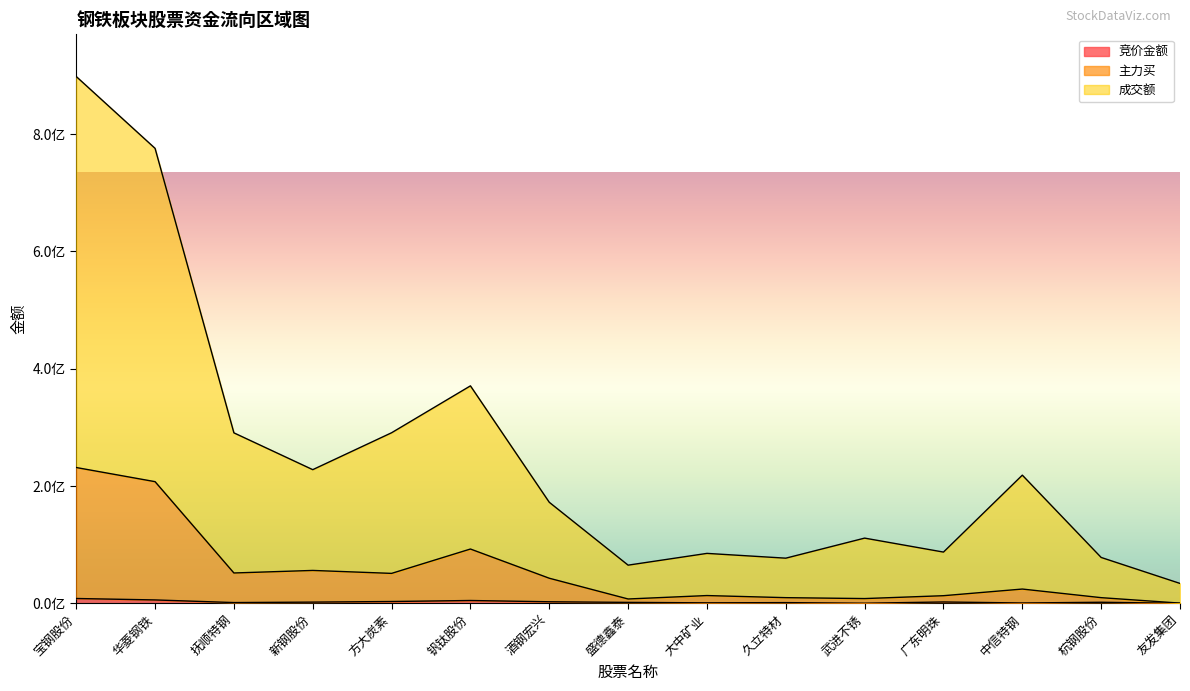

What is the highest value of the 主力买 series?

231720680